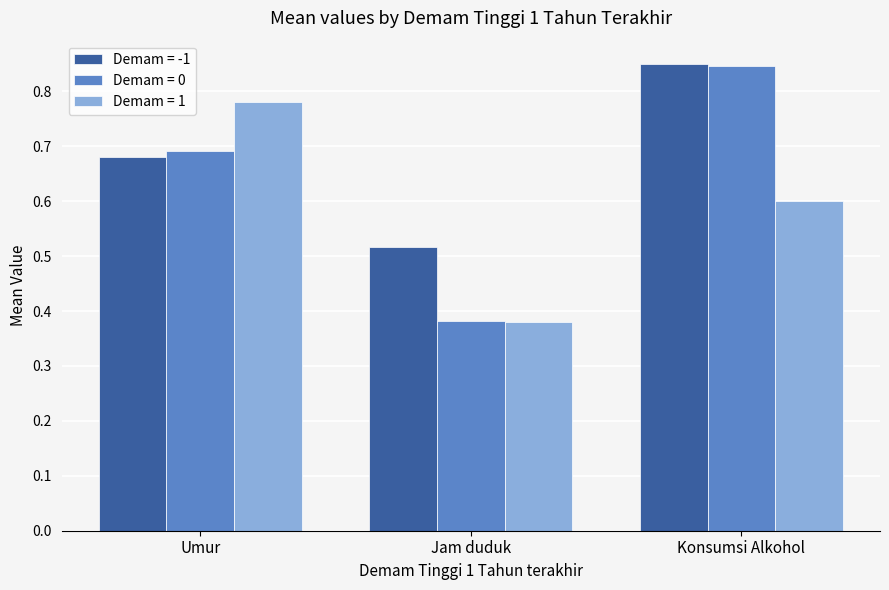

Which series has the largest range (max minus min)?

Demam = 0